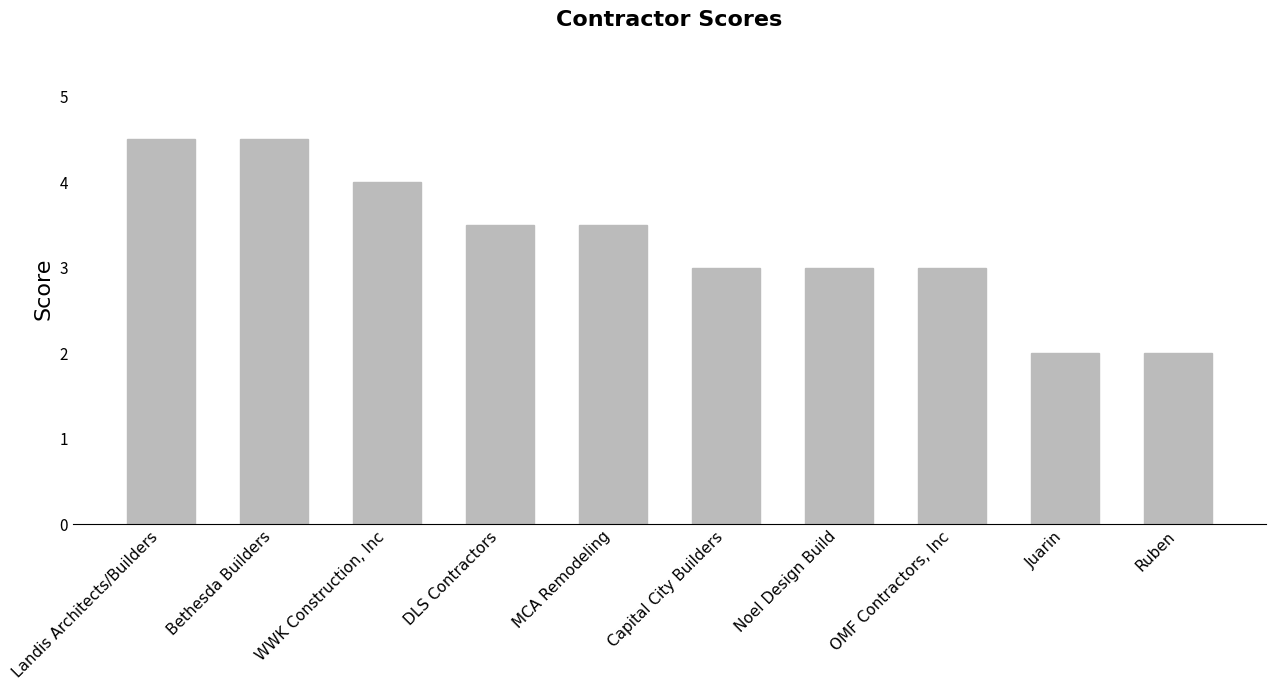

What is the minimum value shown in the chart?

2.0